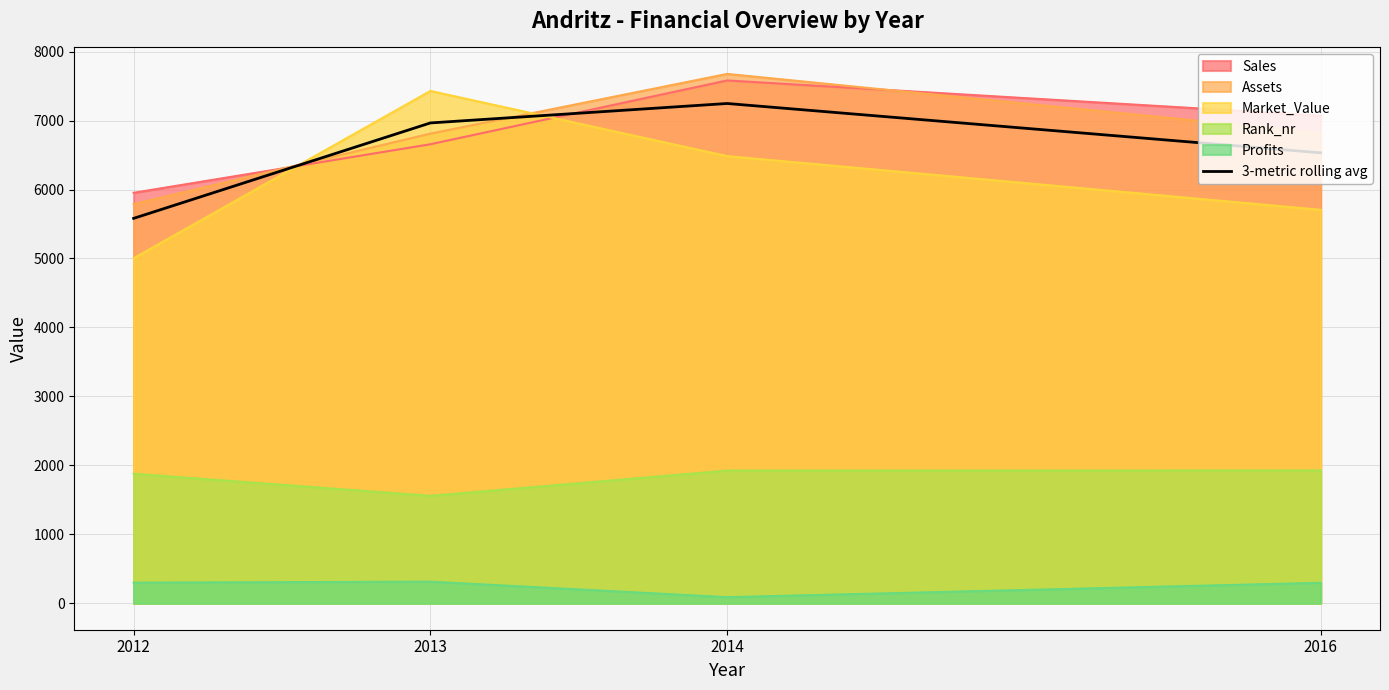

Reading right to left, extract all data points from this chart.

6532.7	7248.0	6966.0	5582.0